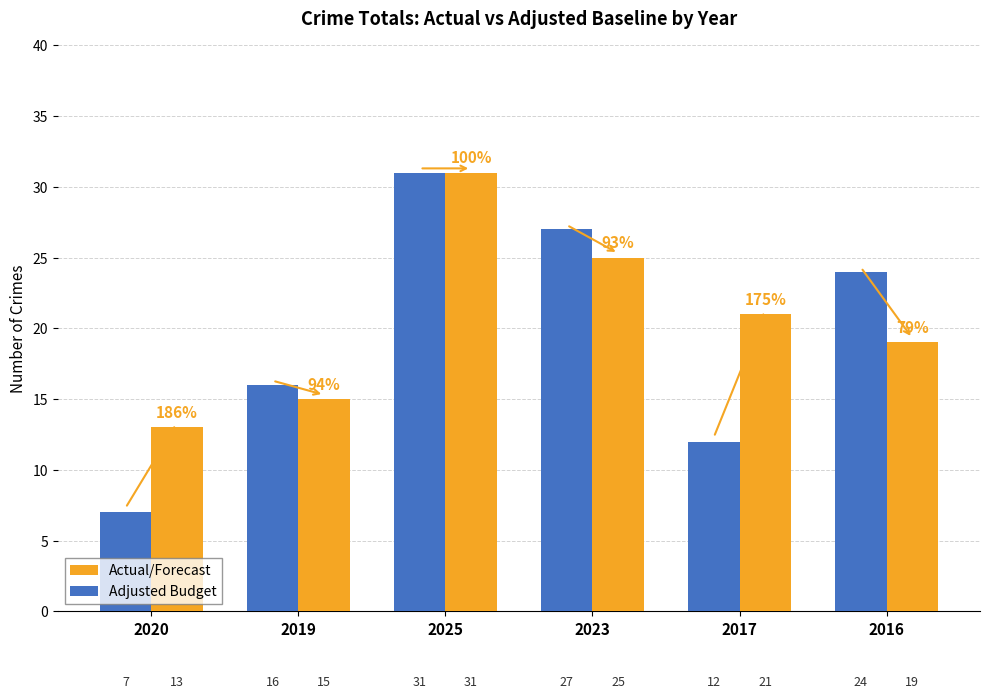

What is the difference between the maximum and minimum values in the Actual/Forecast series?

18